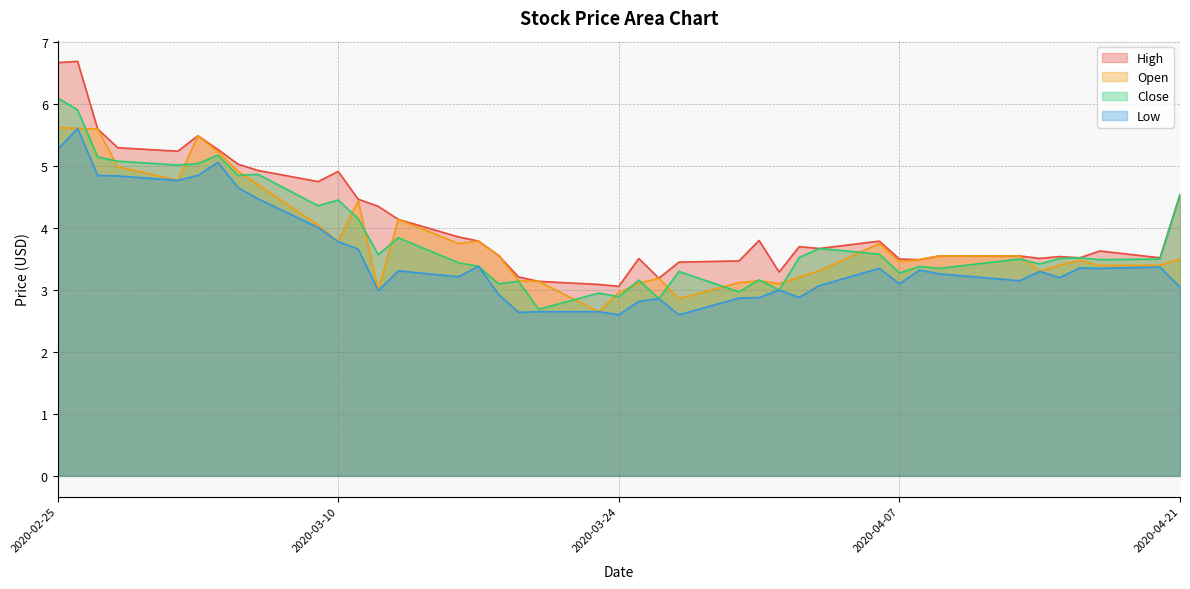

Which series has the largest range (max minus min)?

High